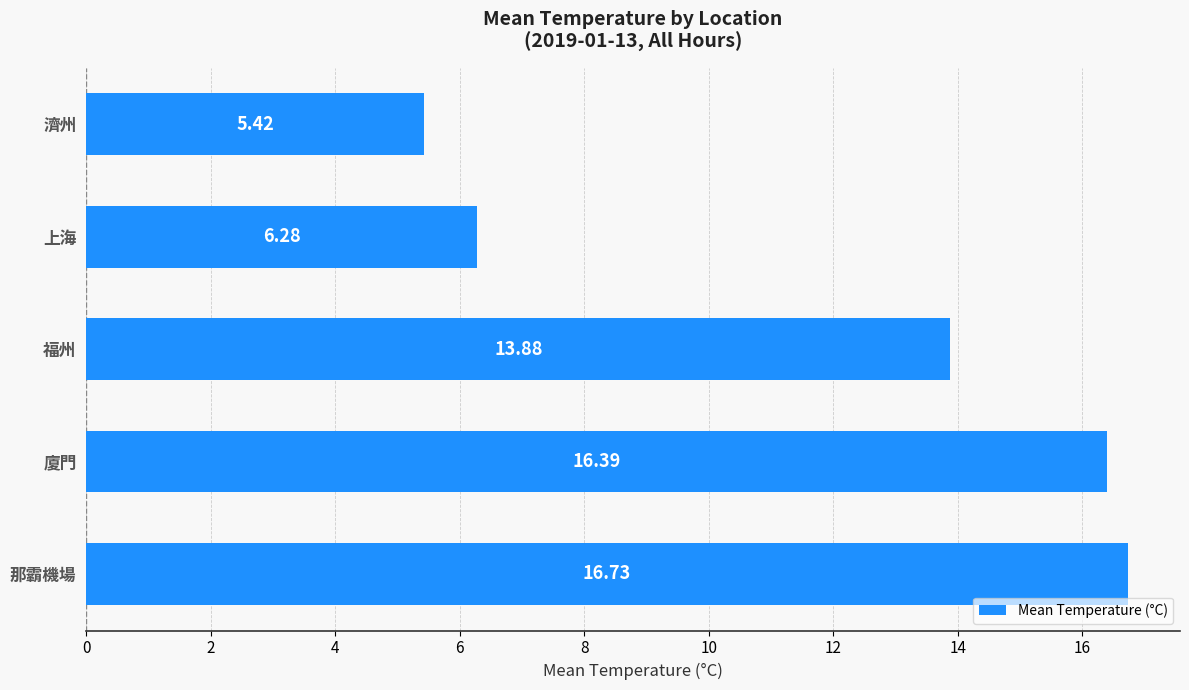

What is the maximum value shown in the chart?

16.7